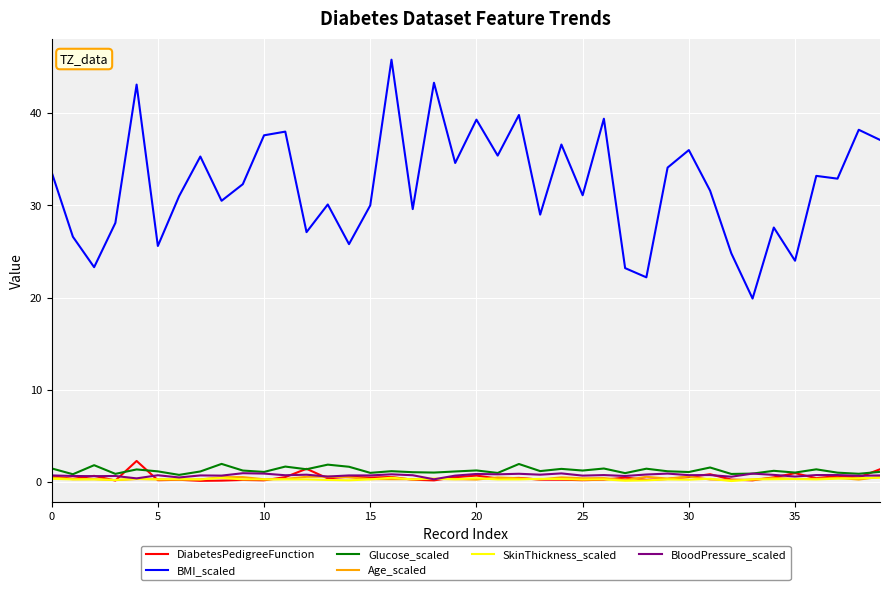

What is the maximum value shown in the chart?

45.8